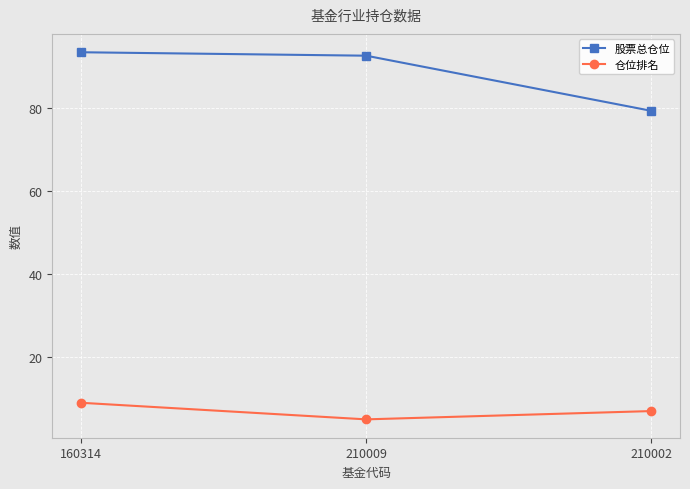

The 仓位排名 series shows 7.0 at 210002. True or false?

True